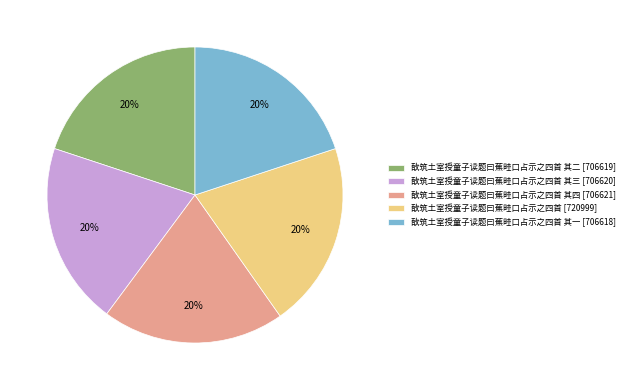

Is it true that 敔筑土室授童子读题曰蕉畦口占示之四首 [720999] is 15% of the pie?

False